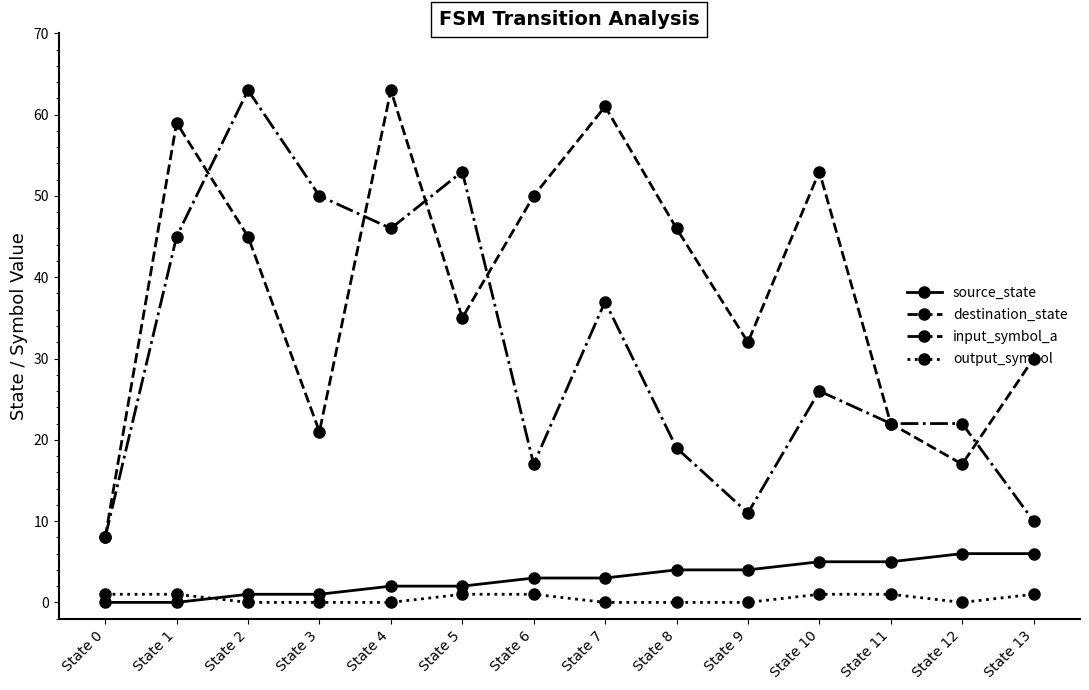

Which category has the lowest value in the destination_state series?

State 0